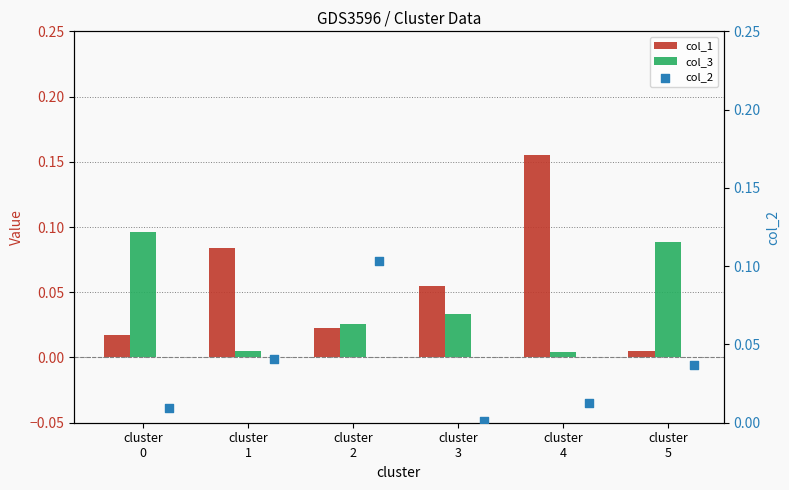

Is the value of col_2 at cluster
1 greater than the value of col_1 at cluster
1?

No